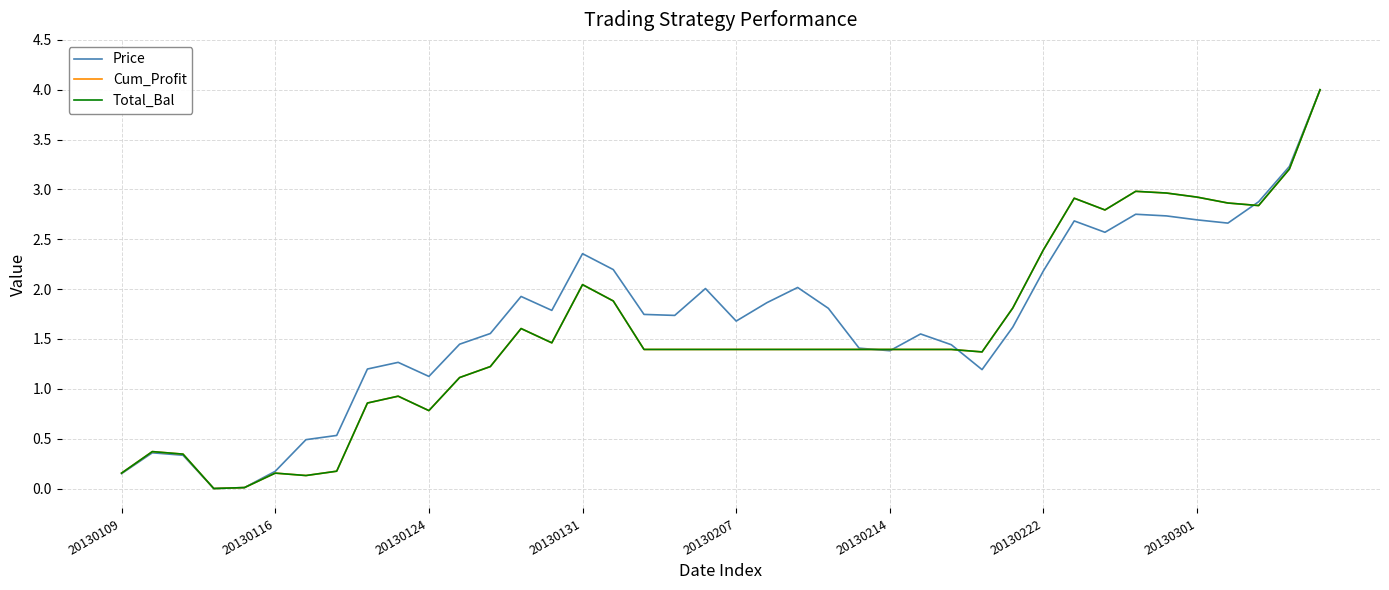

Does the chart display data point markers on the line(s)?

No